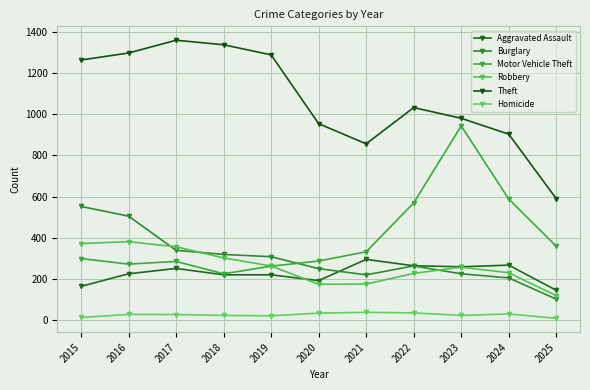

Which category has the highest value across all series?

2017